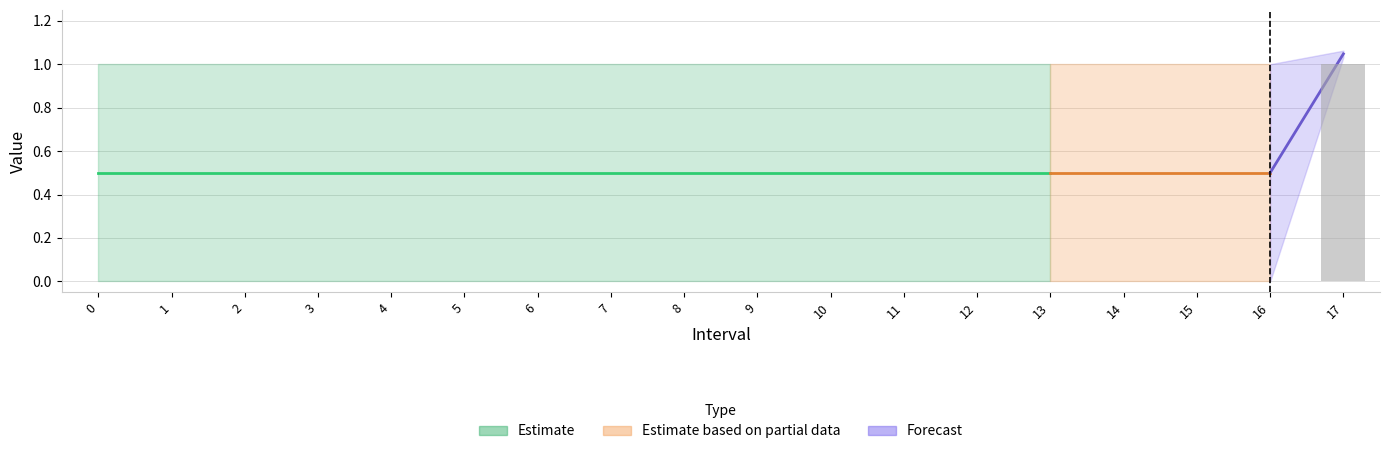

True or false: the data shows 0 at 2.

True